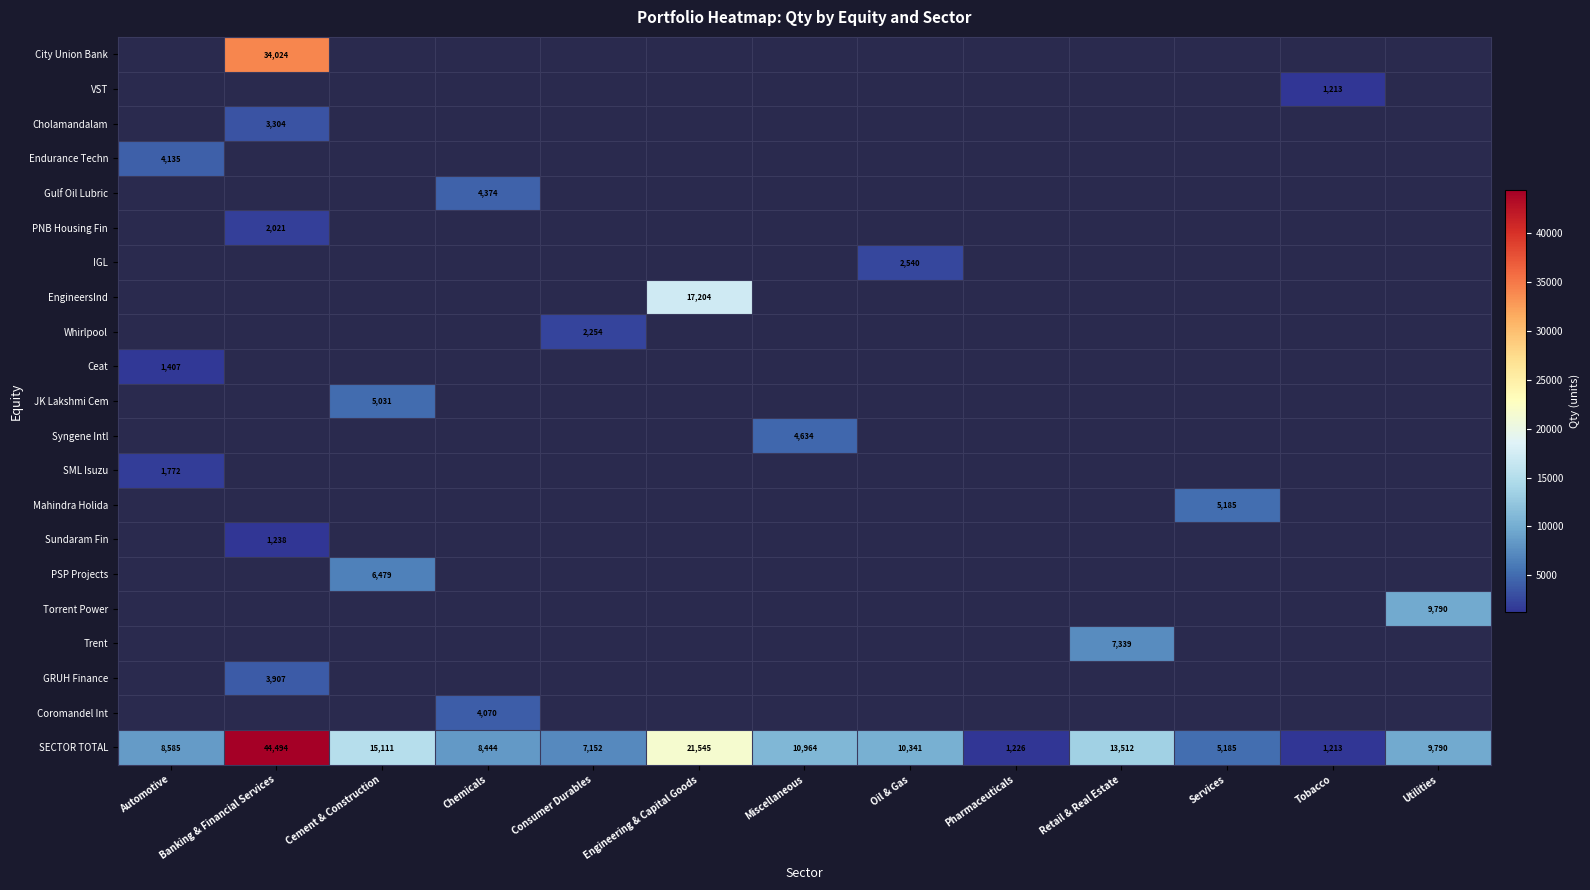

At which label does SECTOR TOTAL reach its peak?

Banking & Financial Services